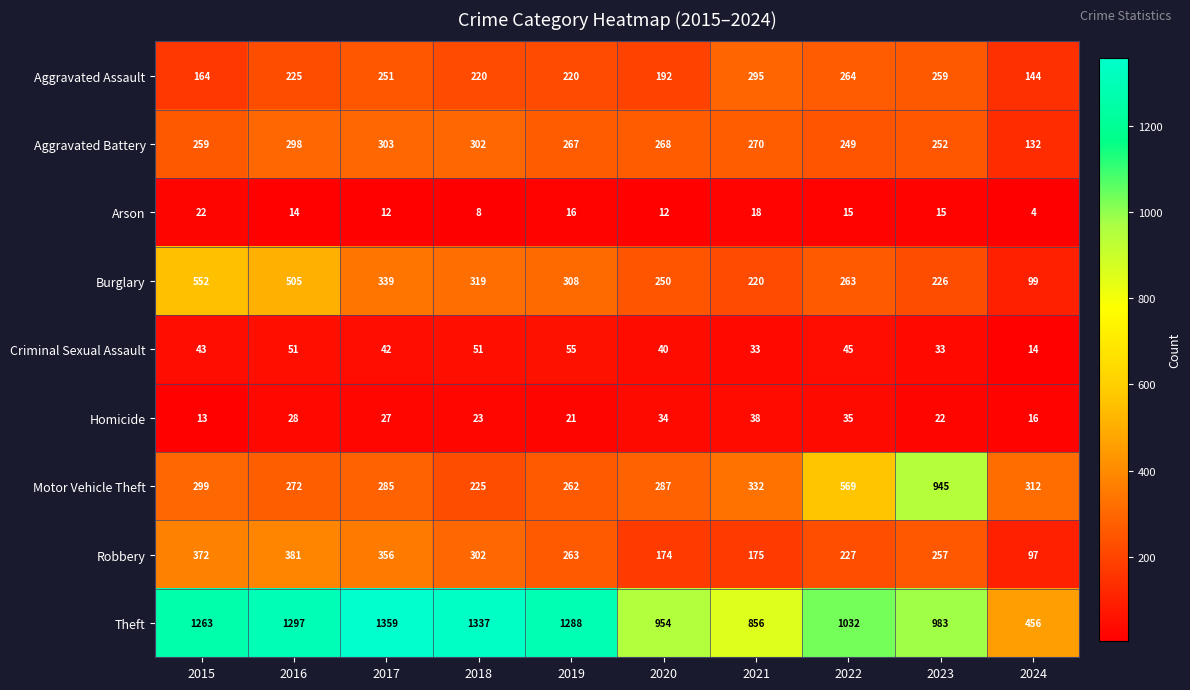

List the series in order of their peak value, lowest first.

Arson, Homicide, Criminal Sexual Assault, Aggravated Assault, Aggravated Battery, Robbery, Burglary, Motor Vehicle Theft, Theft